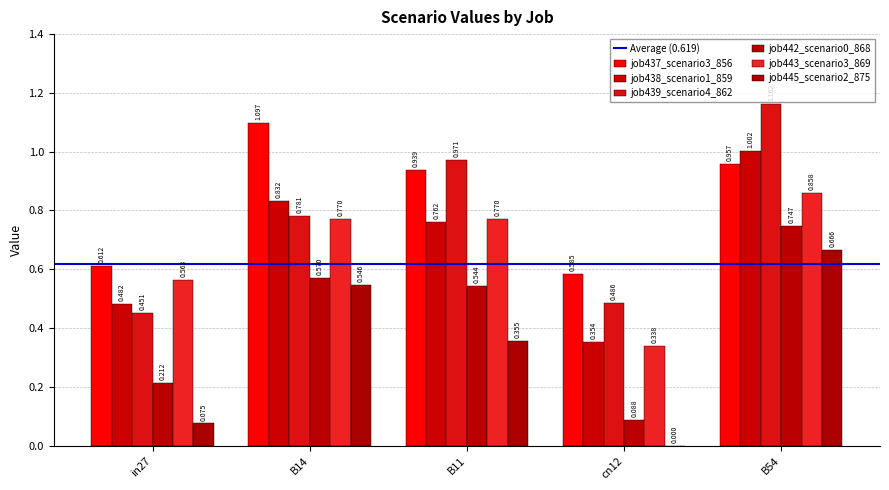

Are the bars grouped side by side (vs. stacked)?

Yes